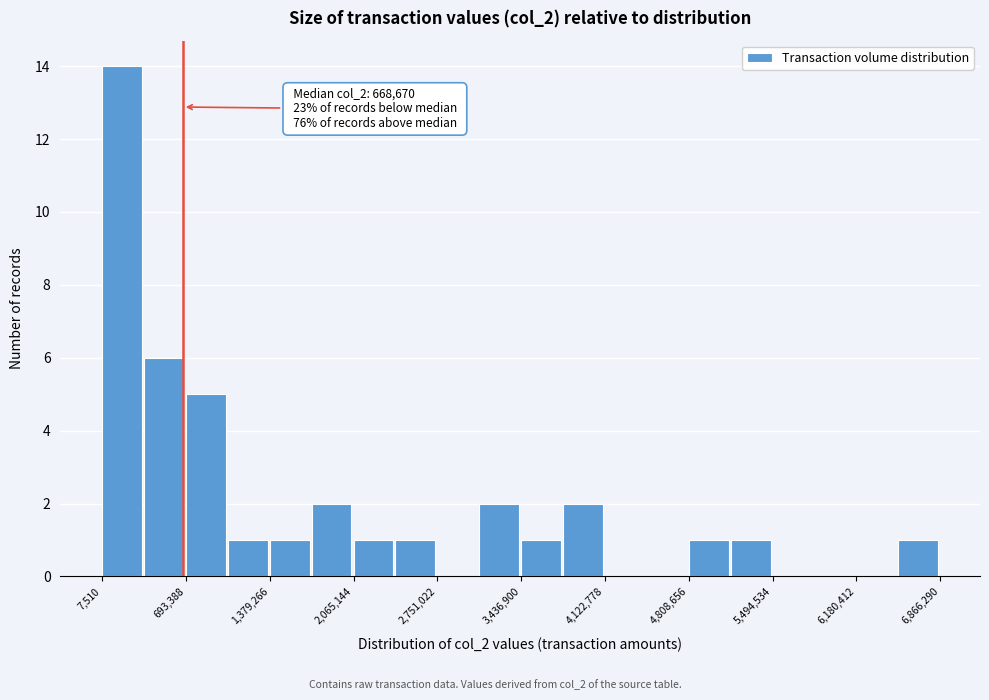

Around what value on the x-axis is the tallest bar? Give the approximate position of its centre, as read against the axis.

200000